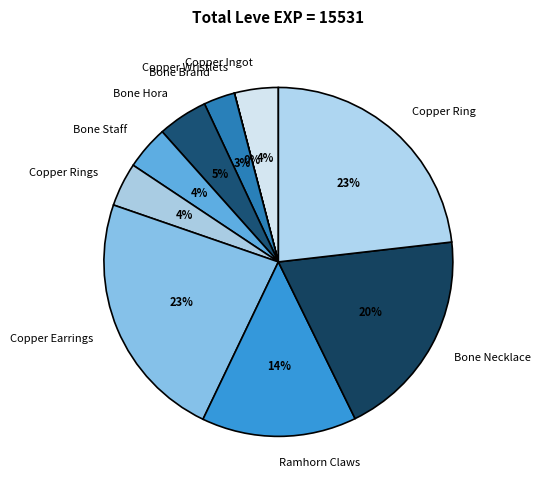

The Copper Earrings slice represents 30% of the pie. True or false?

False